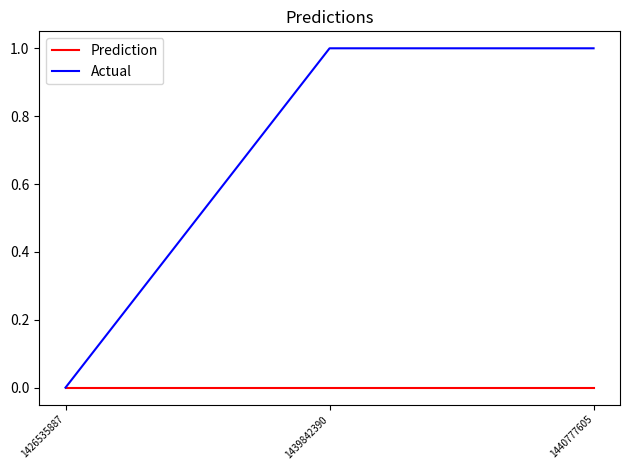

Reading left to right, list all the values displayed in this chart.

Prediction: 1426535887=0	1439842390=0	1440777605=0
Actual: 1426535887=0	1439842390=1	1440777605=1